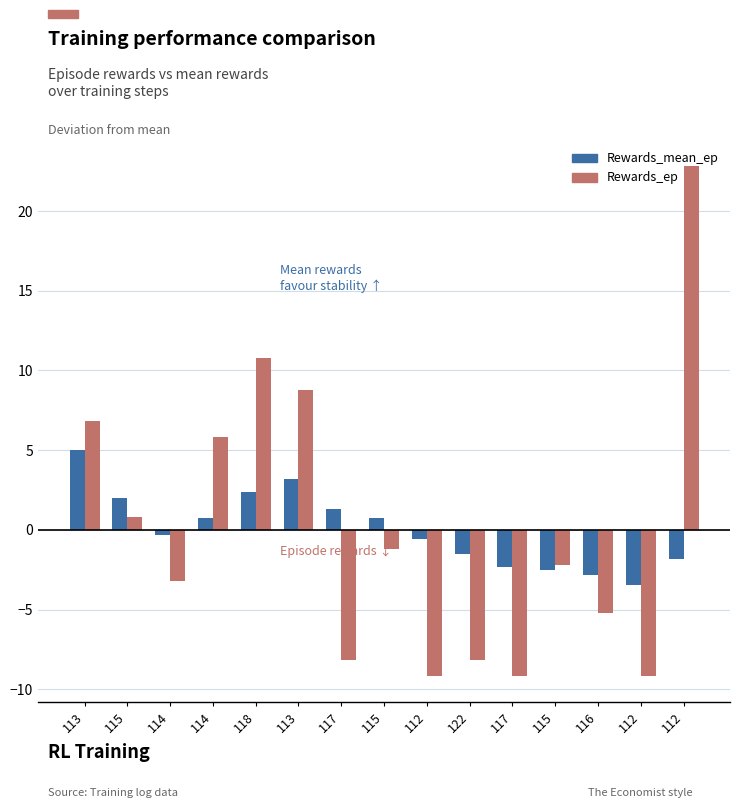

What is the difference between the second highest and minimum values in the Rewards_ep series?

20.0